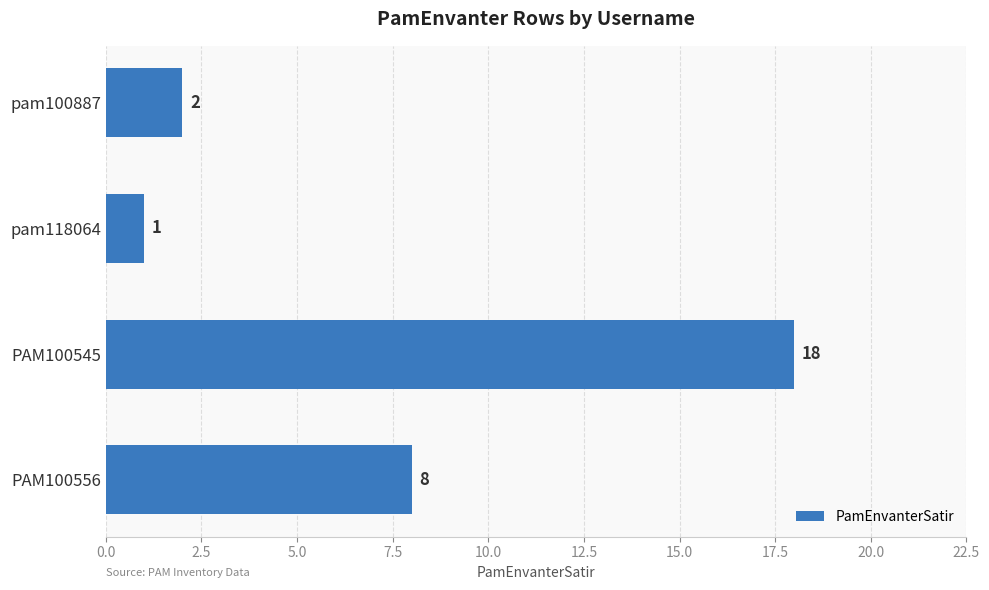

Rank the categories by value from highest to lowest.

PAM100545, PAM100556, pam100887, pam118064